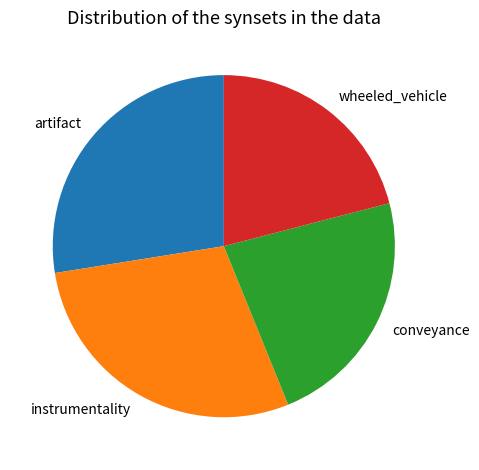

How many segments does this pie chart have?

4